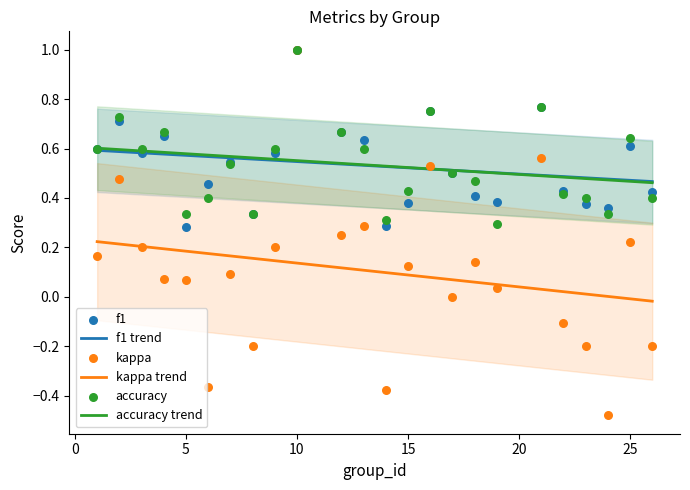

True or false: kappa trend and f1 trend cross at least once.

False